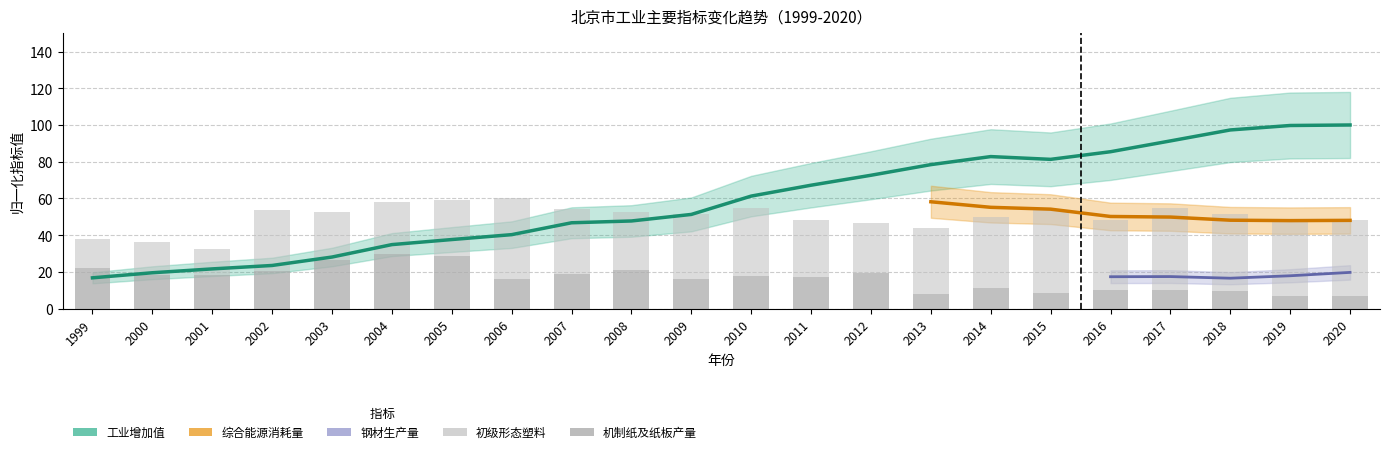

What is the minimum value shown in the chart?

6.6